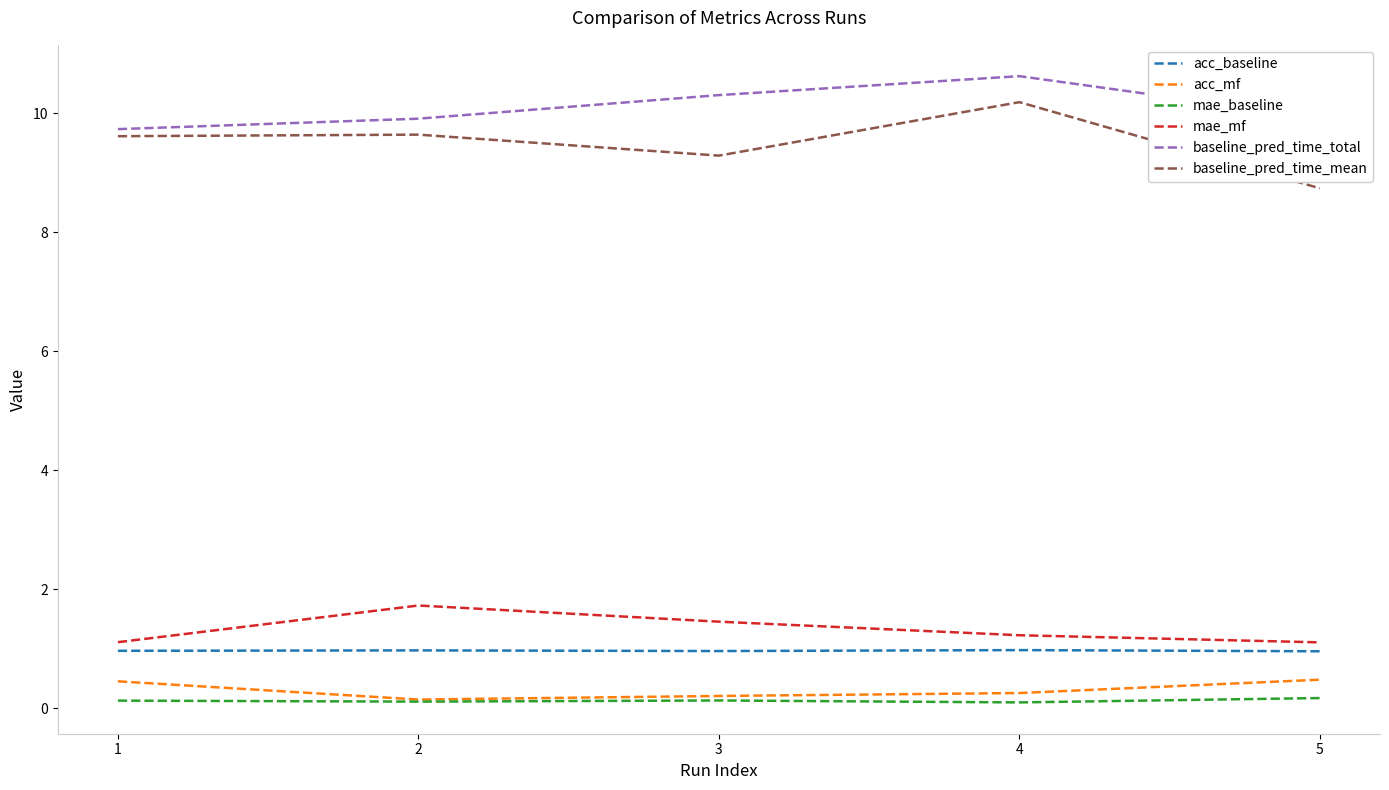

Is it true that baseline_pred_time_mean equals 9.6 at 1?

True